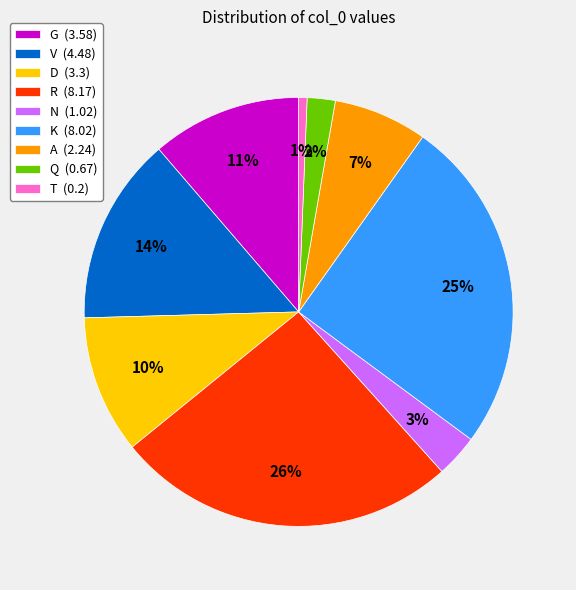

Which has a higher value, A (2.24) or T (0.2)?

A (2.24)